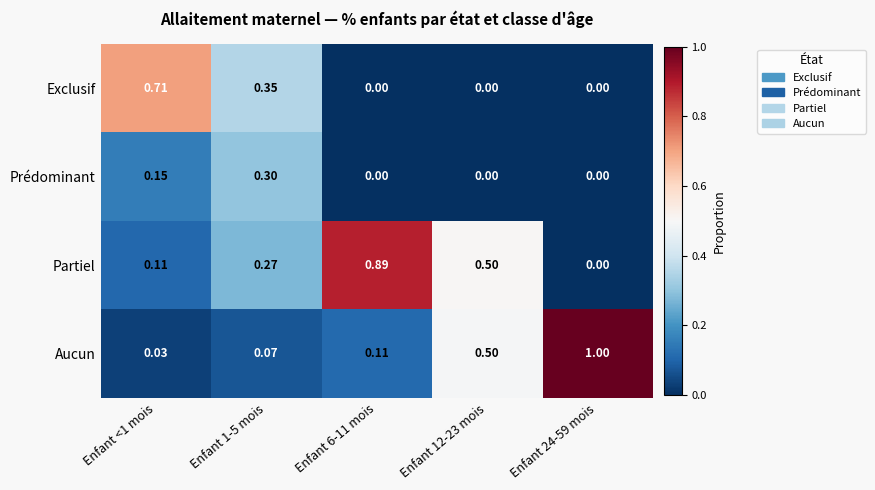

Which series changed the most between Enfant 1-5 mois and Enfant 24-59 mois?

Aucun